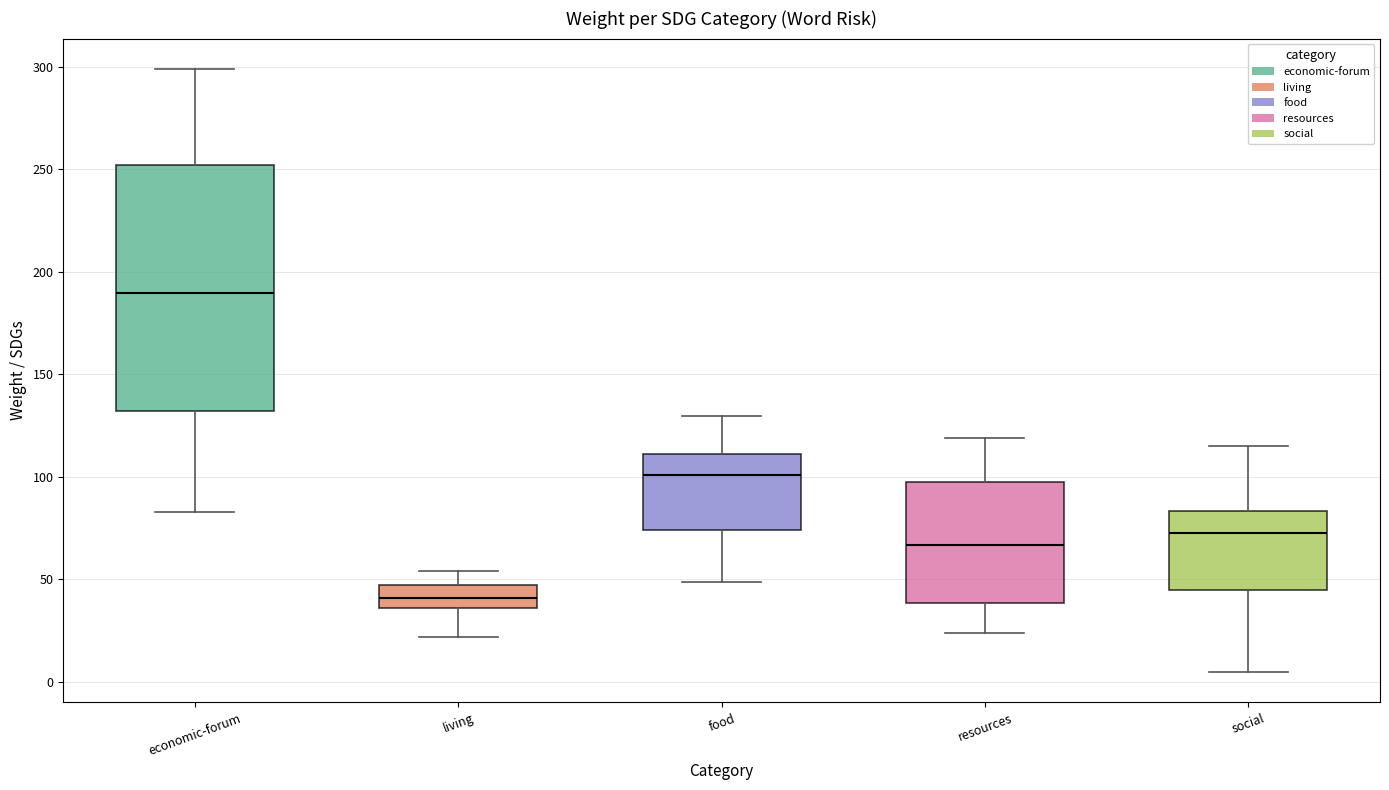

Reading left to right, read every box against the y-axis: the position of its median line, the range the box covers, and the ends of its whiskers. The values are not printed on the chart, so give them approximately, as read against the axis.

economic-forum: median 190, box 130 to 250, whiskers 85 to 300
living: median 40, box 35 to 45, whiskers 20 to 55
food: median 100, box 75 to 110, whiskers 50 to 130
resources: median 65, box 40 to 95, whiskers 25 to 120
social: median 70, box 45 to 85, whiskers 5 to 115